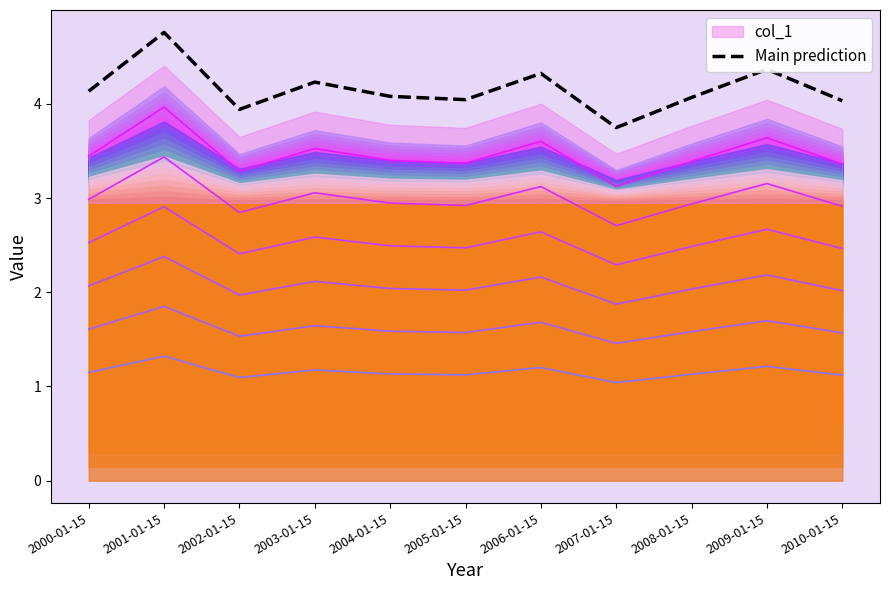

Where does the data first go above 4?

2000-01-15